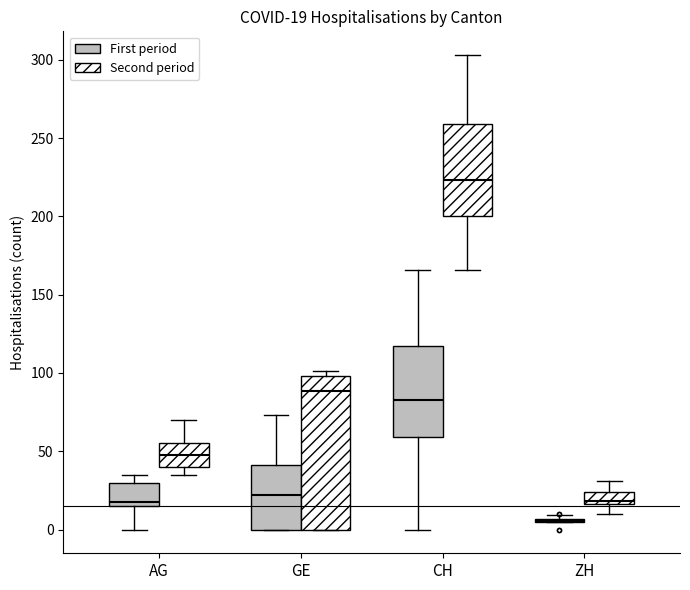

Comparing the boxes themselves (not the whiskers), which one is the tallest?

GE (Second period)